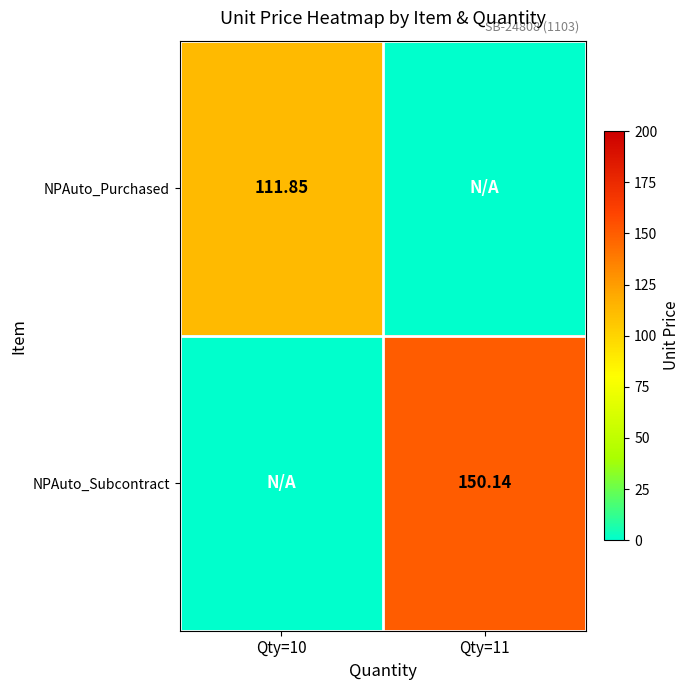

How many data points does each series have?

2